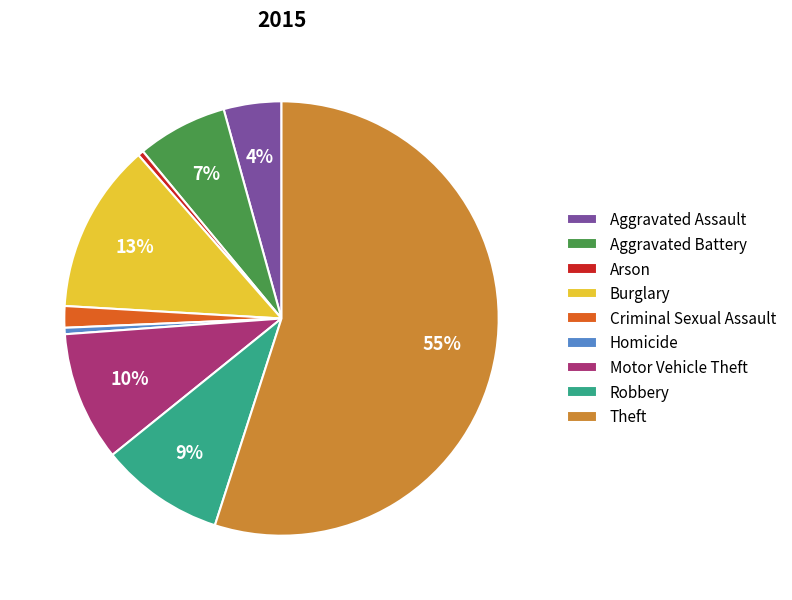

What percentage is the Aggravated Assault slice, to the nearest percent?

4%